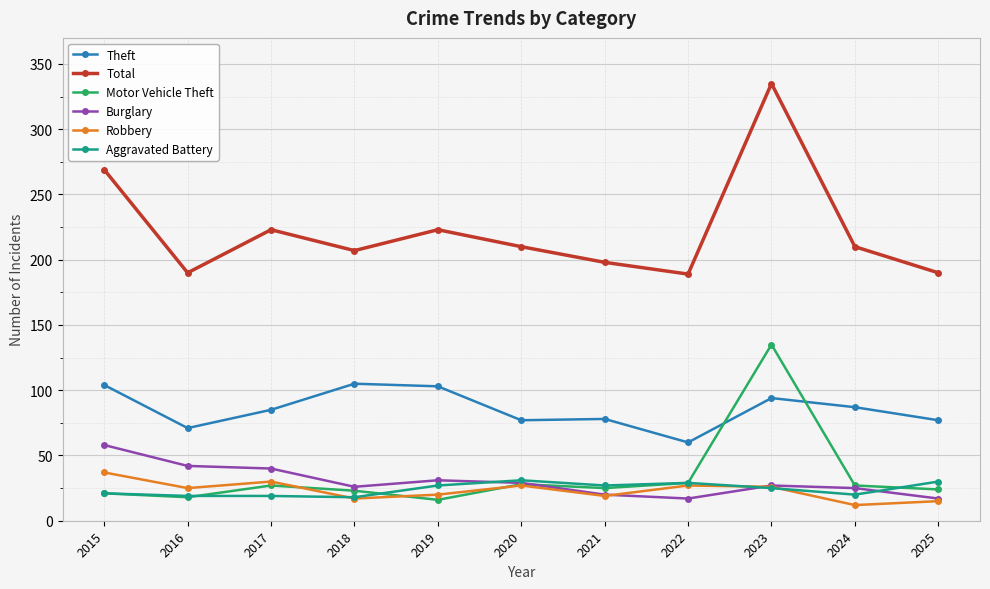

What is the total value across all series at 2025?

353